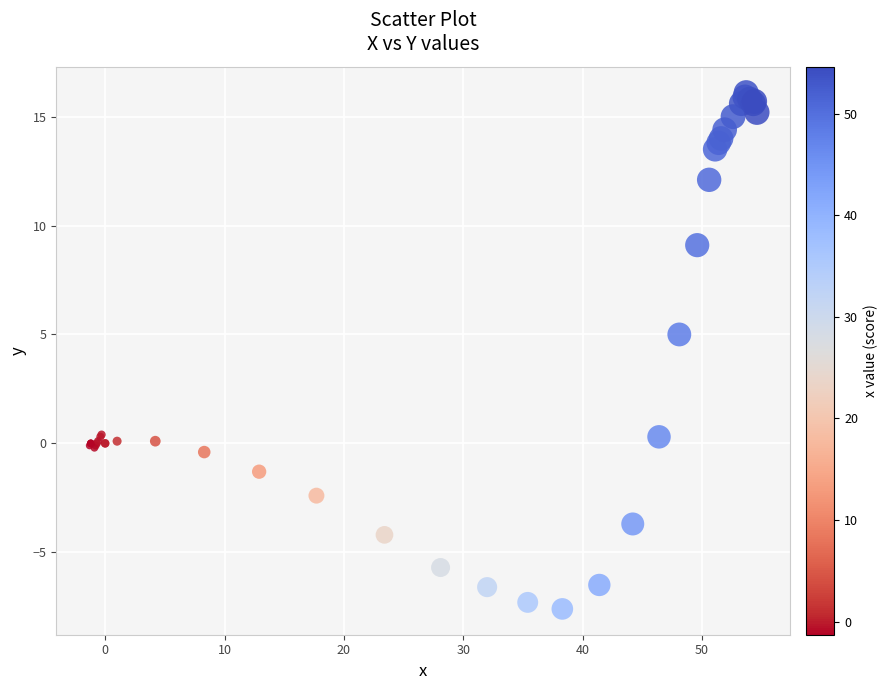

What Y value in the scatter plot is closest to 4?

5.0